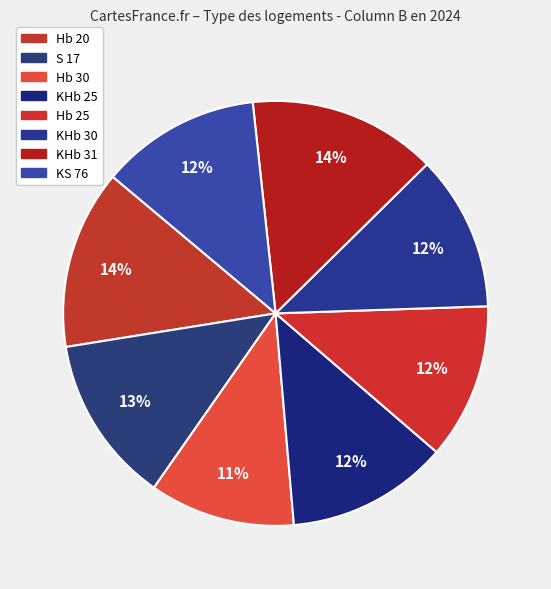

How many slices are in this pie chart?

8